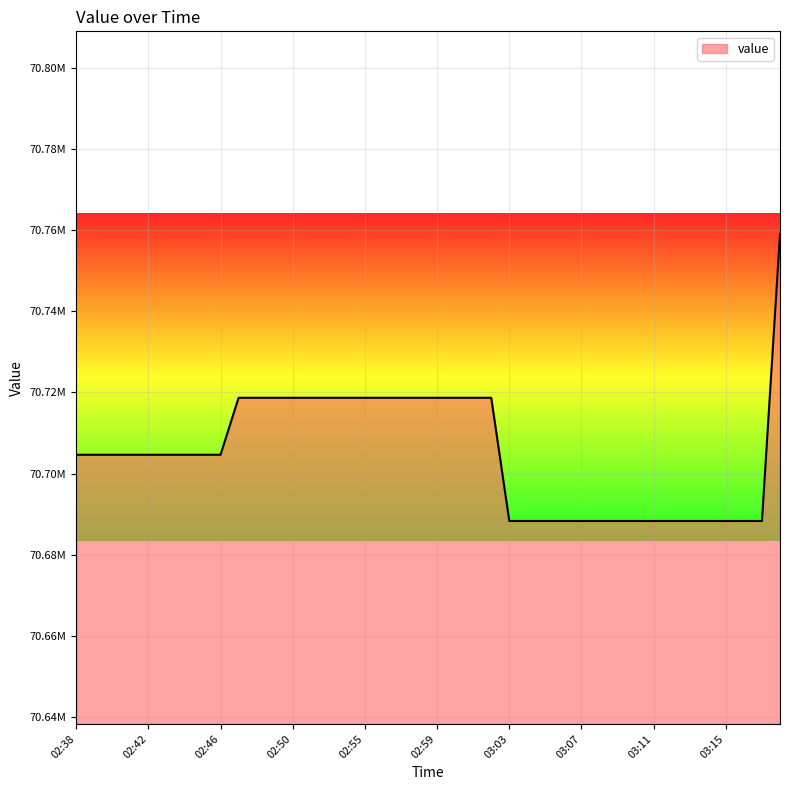

Does the chart have visible grid lines?

Yes